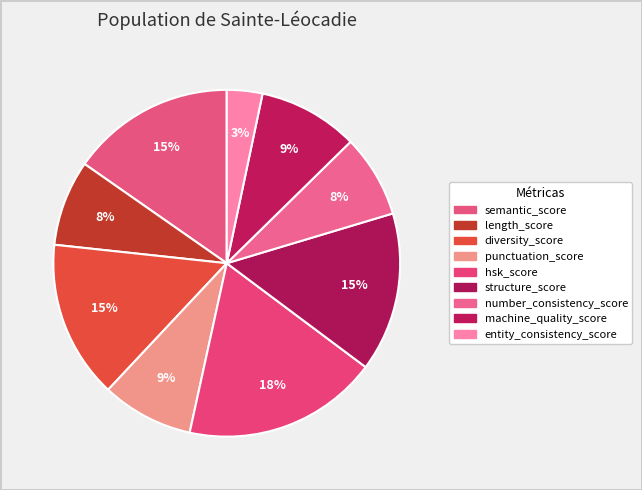

Is semantic_score the majority of the pie?

No